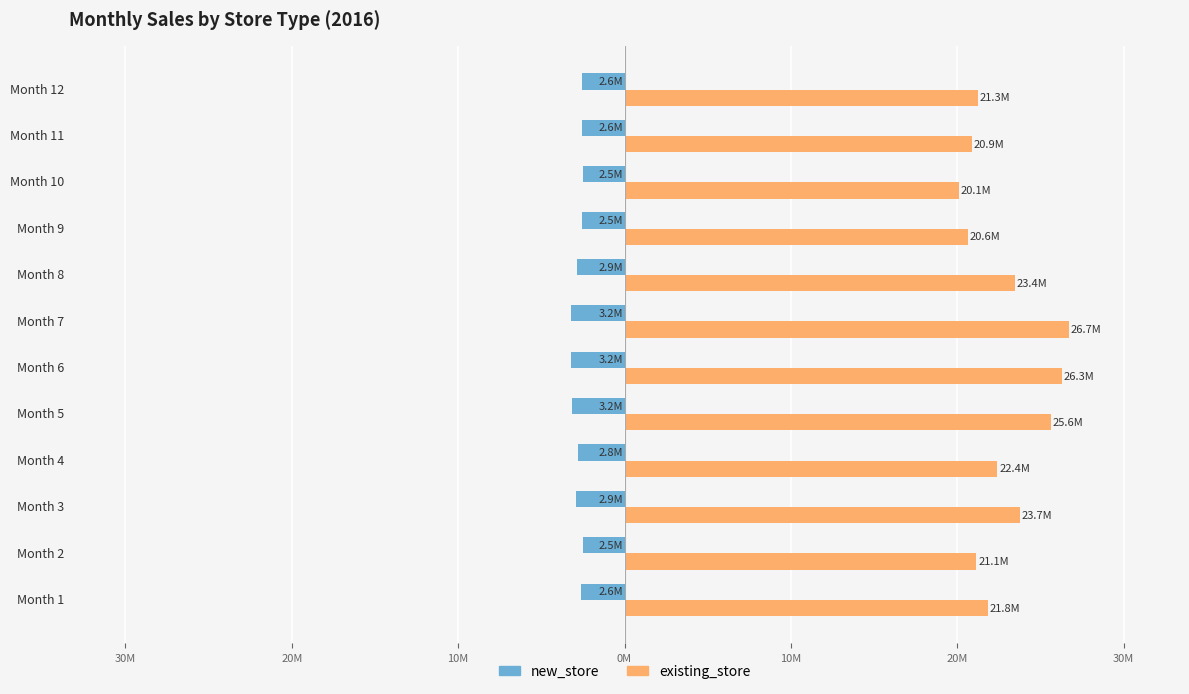

What is the maximum value for existing_store?

26.7